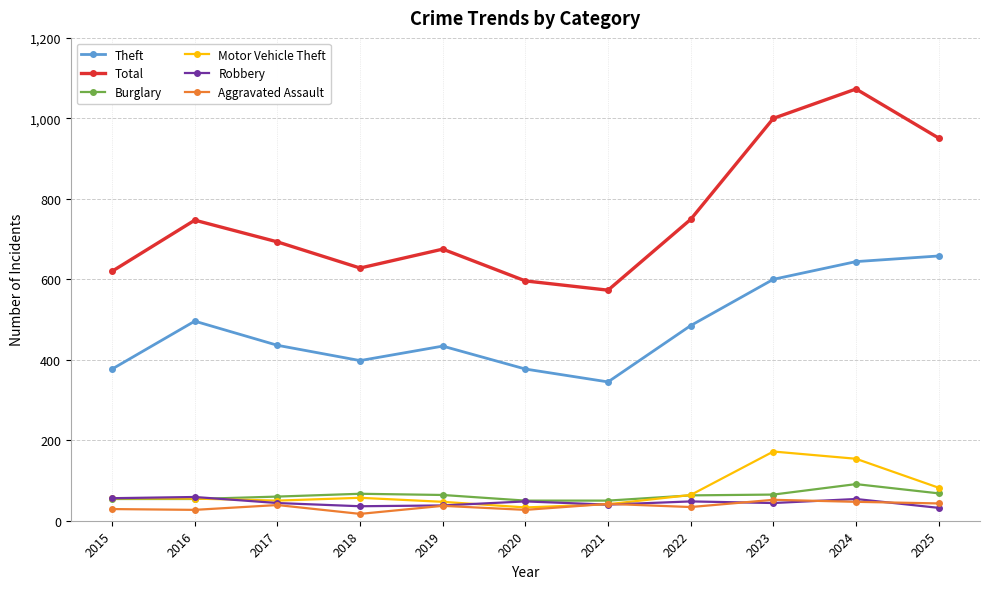

True or false: Theft has more than 2 points higher than both neighbors.

False